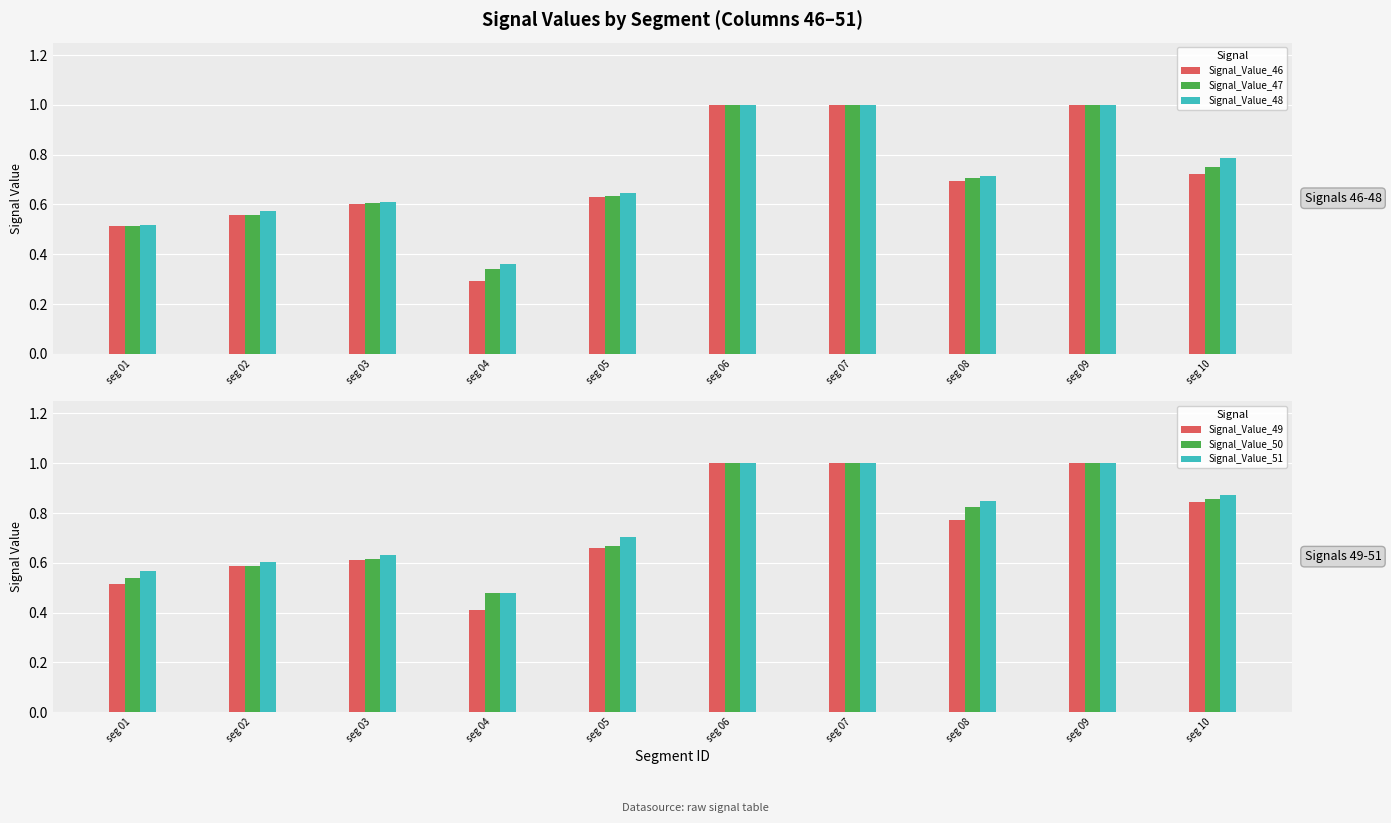

What is the maximum value shown in the chart?

1.0